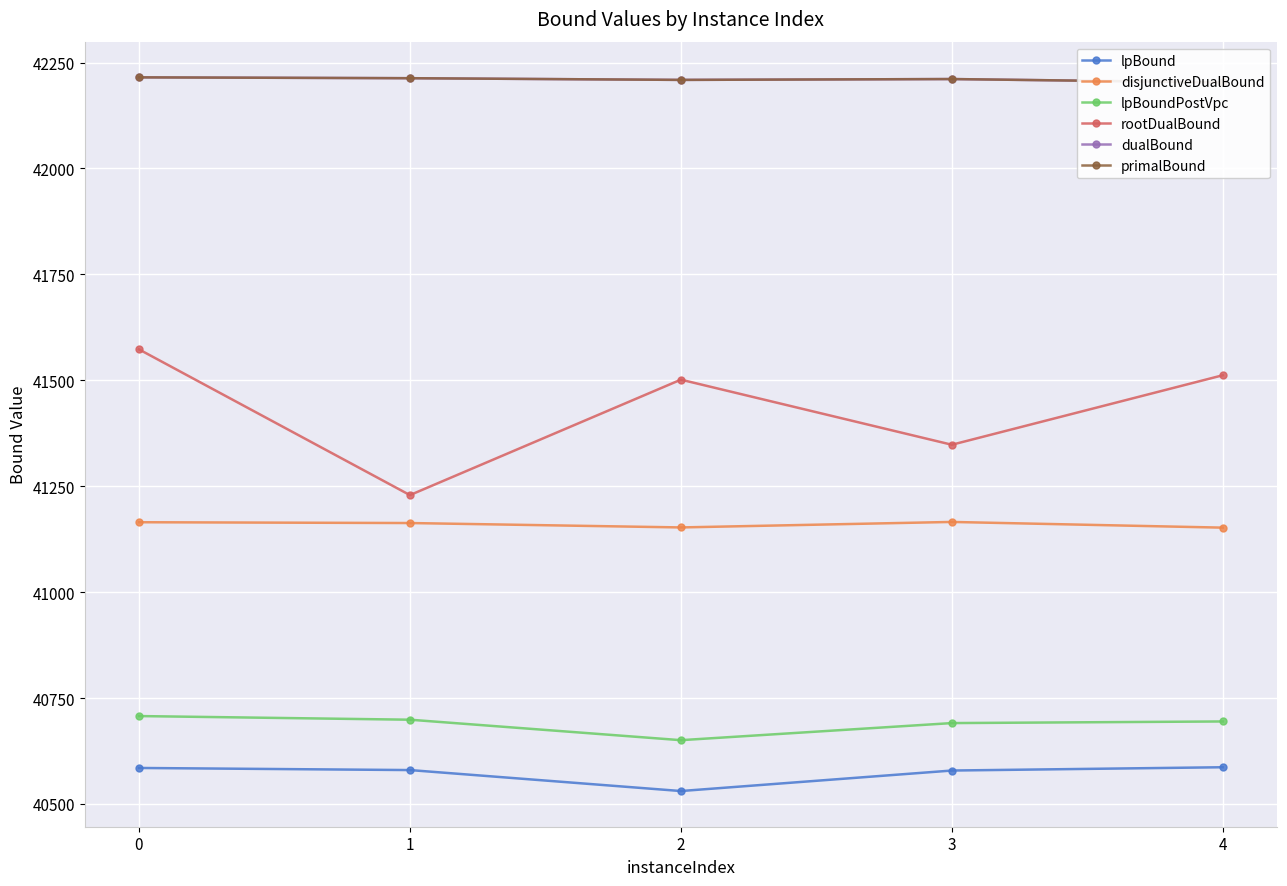

Which series has the largest total across all categories?

dualBound